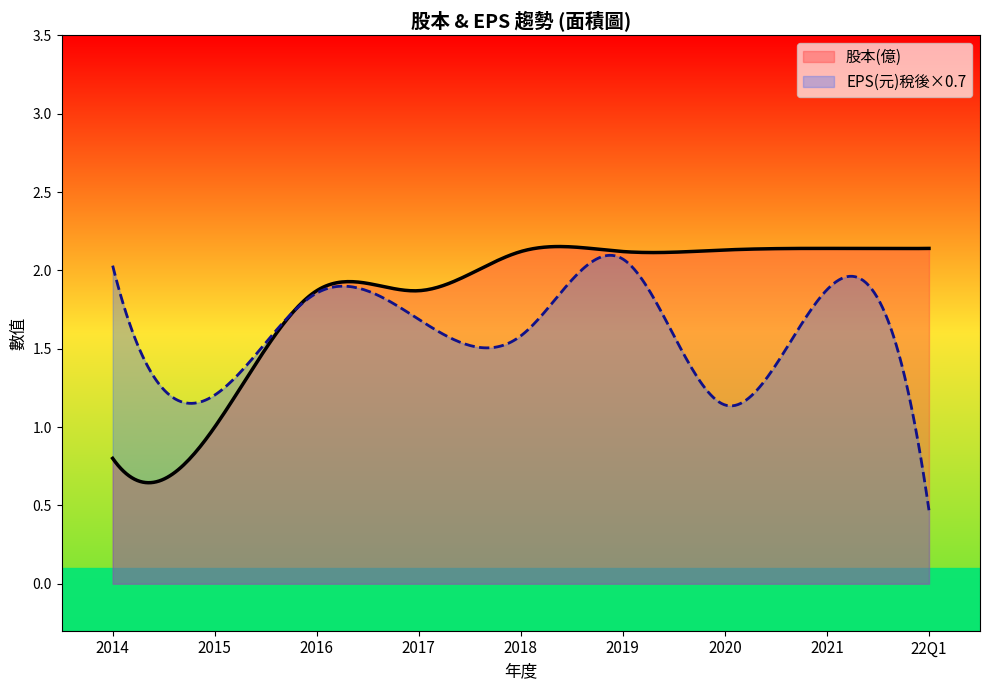

Does the chart display data point markers on the line(s)?

No